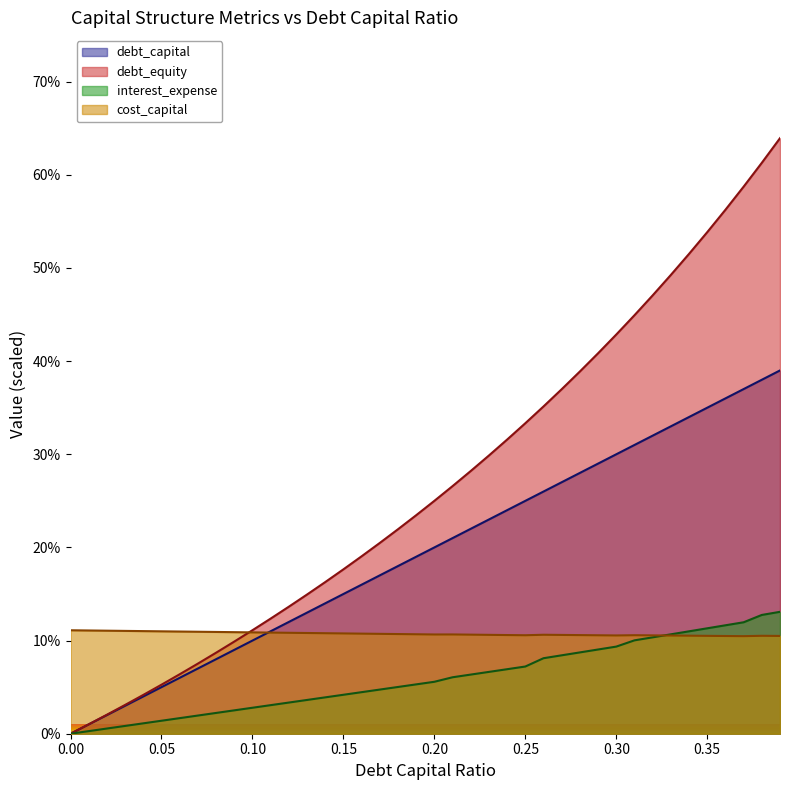

True or false: interest_expense has more than 1 points higher than both neighbors.

False